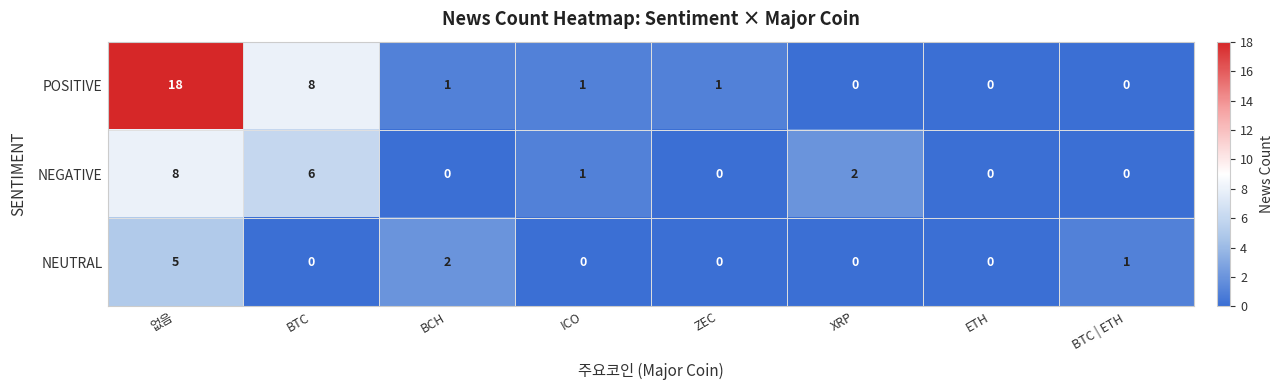

Which series has the widest spread of values?

POSITIVE